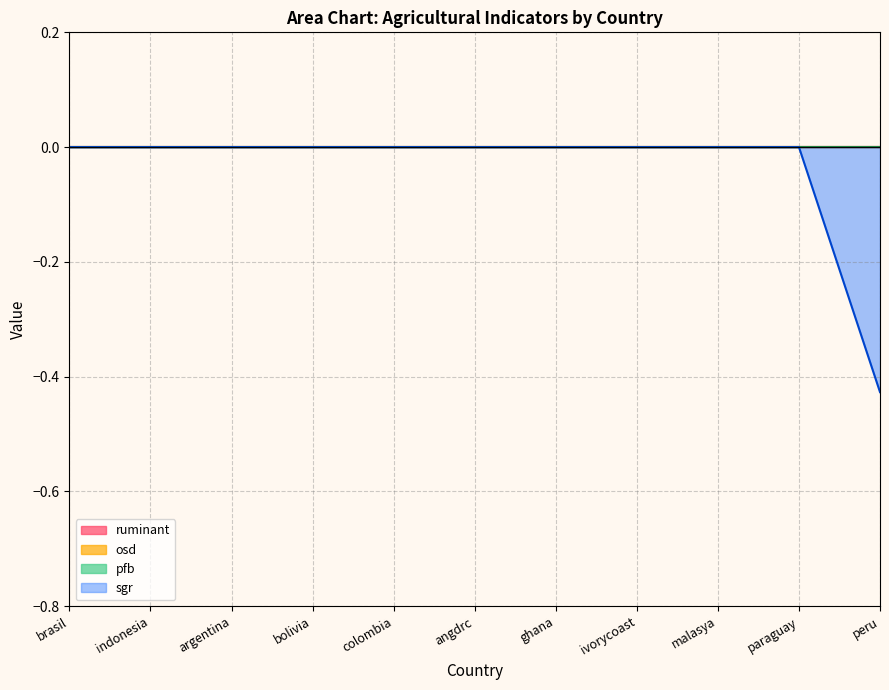

Reading left to right, extract all data points from this chart.

ruminant: 0.0	0.0	0.0	0.0	0.0	0.0	0.0	0.0	0.0	0.0	0.0
osd: 0.0	0.0	0.0	0.0	0.0	0.0	0.0	0.0	0.0	0.0	0.0
pfb: 0.0	0.0	0.0	0.0	0.0	0.0	0.0	0.0	0.0	0.0	0.0
sgr: 0.0	0.0	0.0	0.0	0.0	0.0	0.0	0.0	0.0	0.0	-0.4